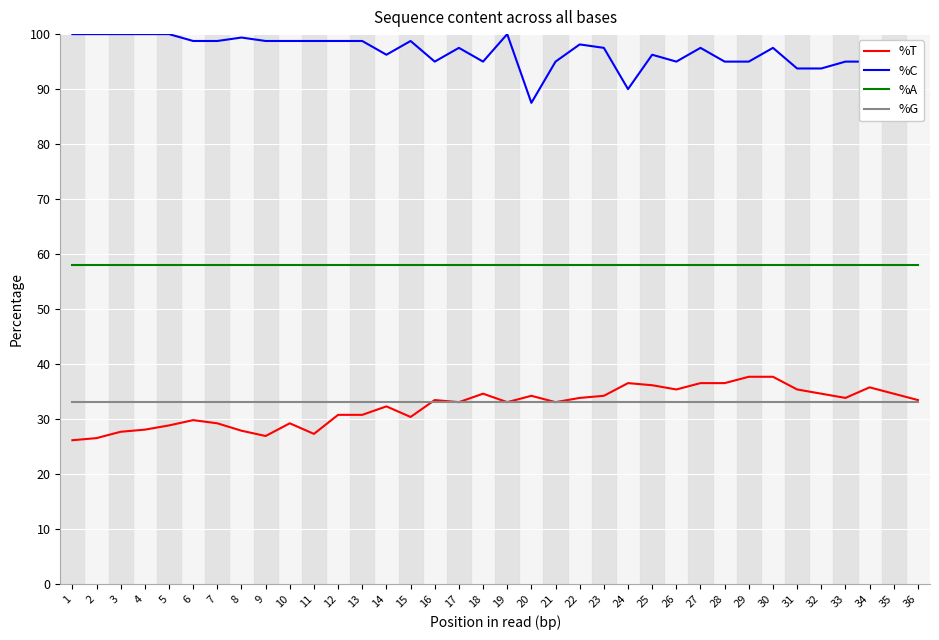

True or false: %G has a value of 20.2 at 17.

False